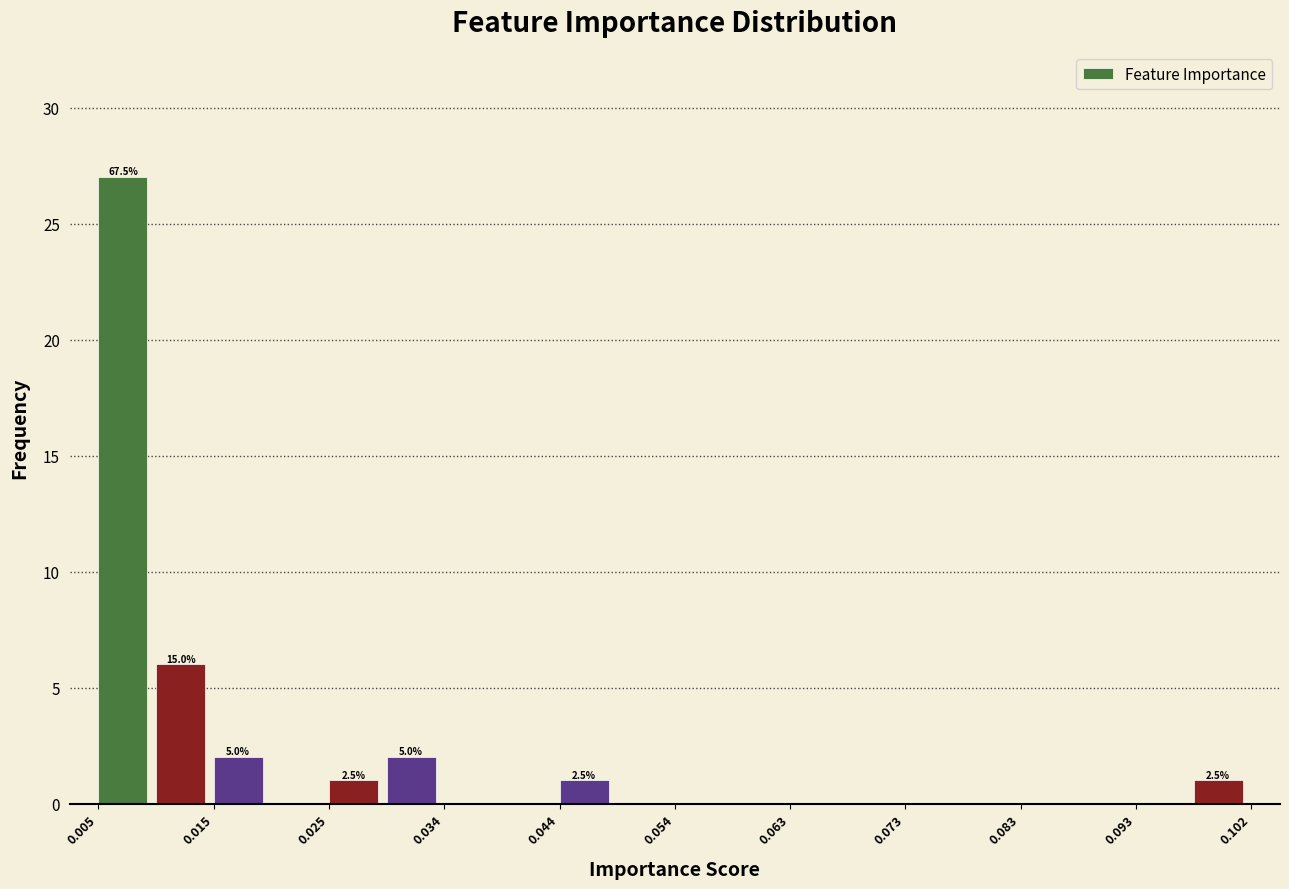

Which range on the x-axis has the tallest bar?

0.005 to 0.010